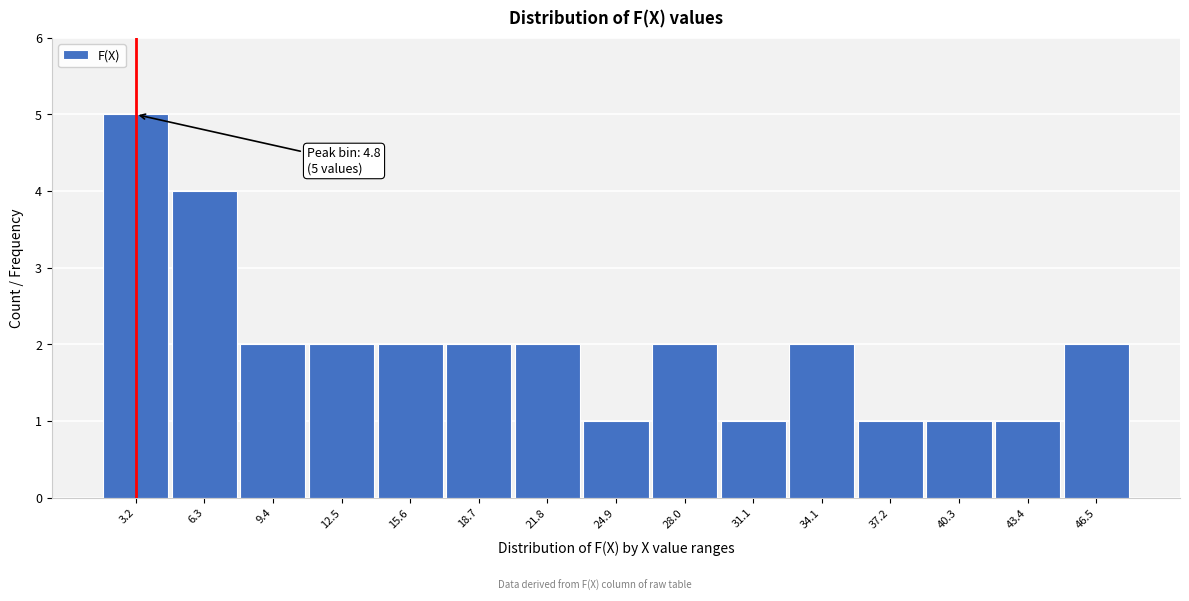

Reading left to right, extract all data points from this chart.

3.2=5	6.3=4	9.4=2	12.5=2	15.6=2	18.7=2	21.8=2	24.9=1	28.0=2	31.1=1	34.1=2	37.2=1	40.3=1	43.4=1	46.5=2